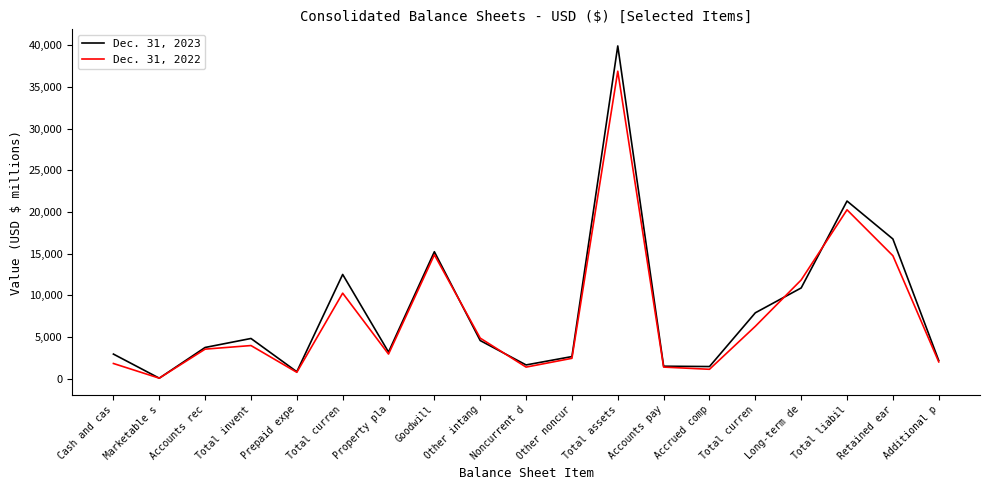

Does the chart have visible grid lines?

No